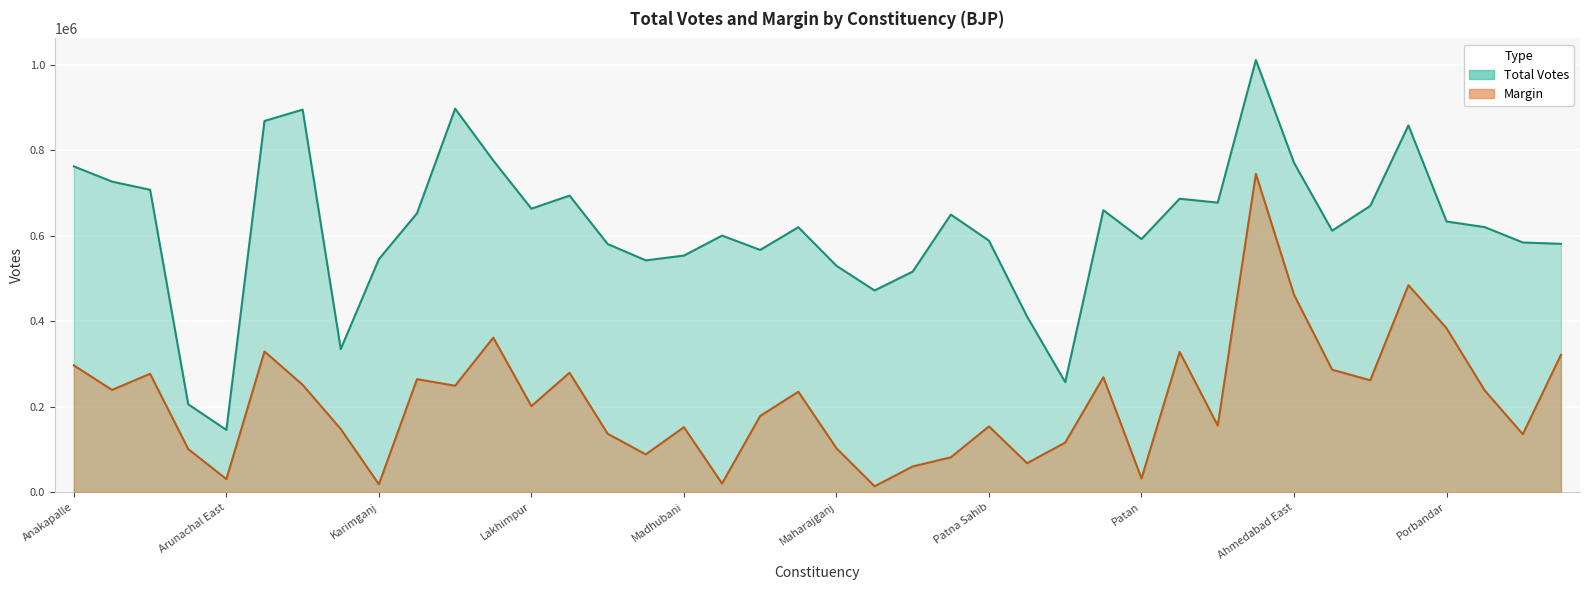

The Margin series shows 238008 at Jamnagar. True or false?

True